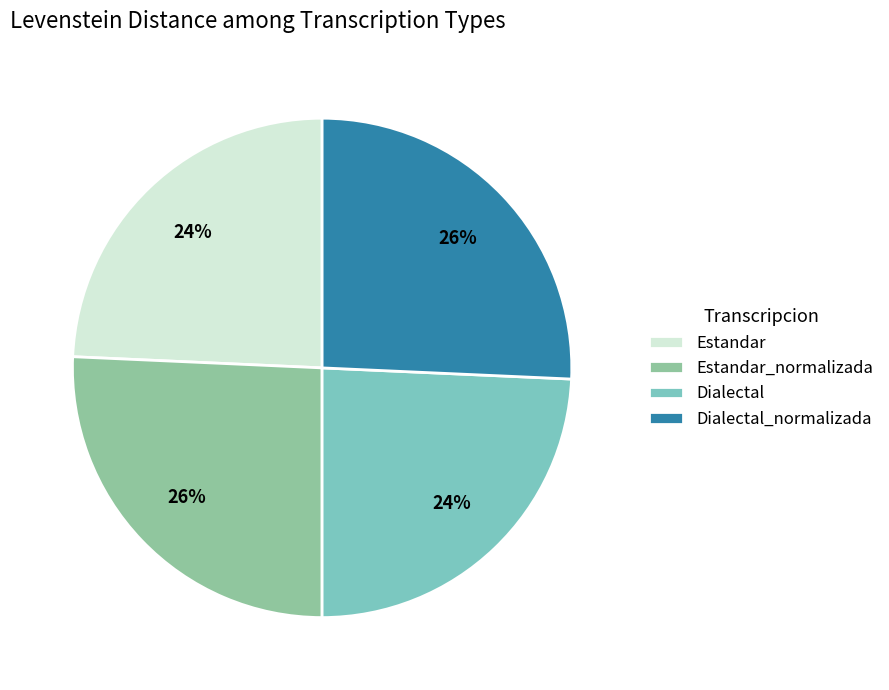

To the nearest percent, what is the average slice percentage?

25%